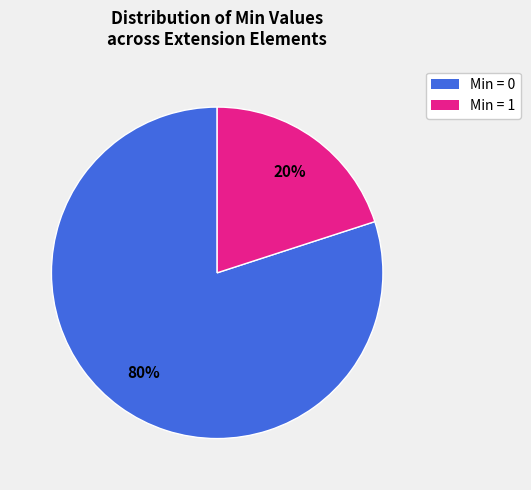

Rank the categories by value from highest to lowest.

Min = 0, Min = 1